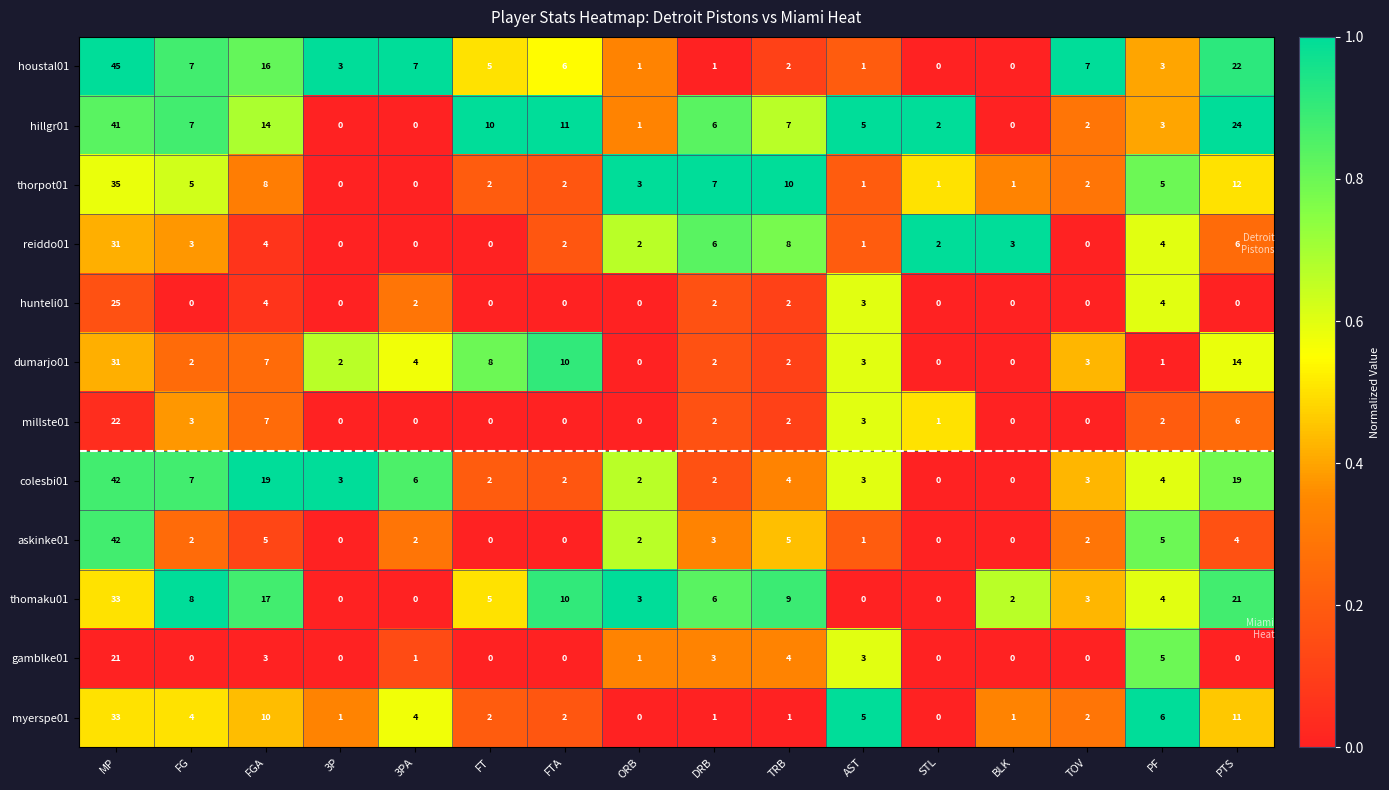

At which label does askinke01 first exceed 2?

MP